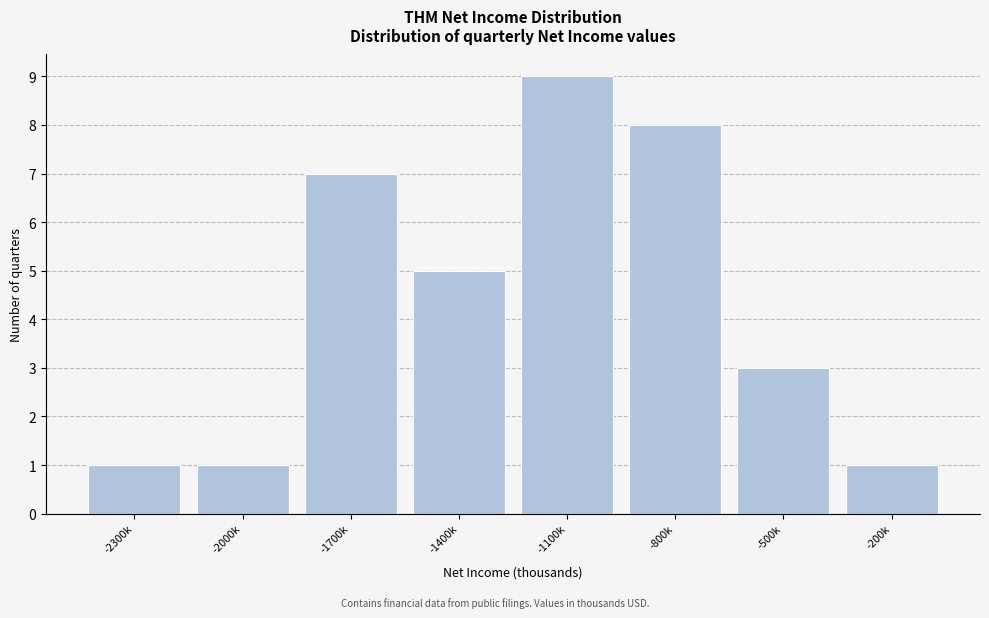

Reading left to right, transcribe all the data shown in this chart.

1	1	7	5	9	8	3	1